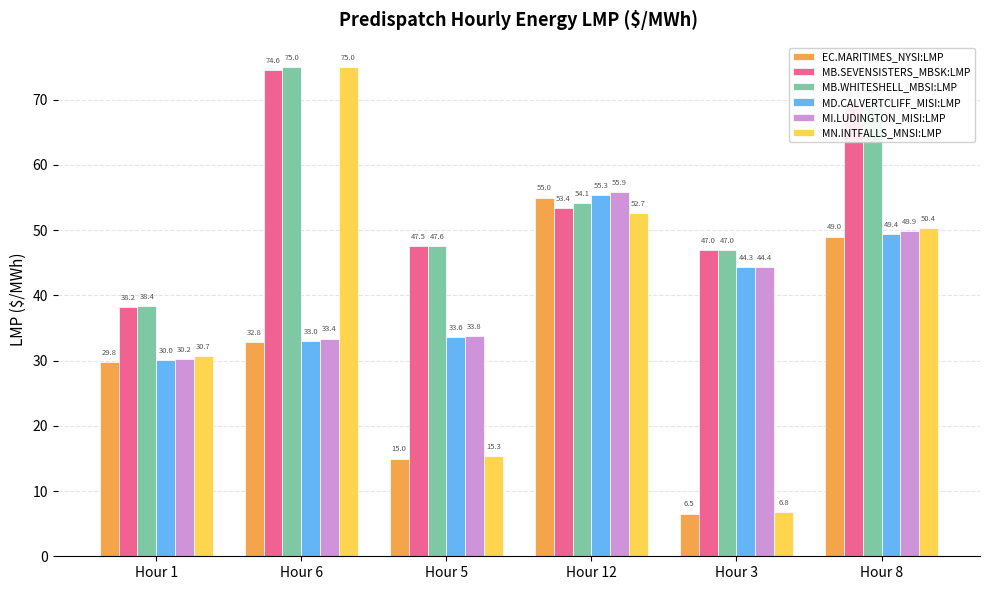

Which series has the largest total across all categories?

MB.WHITESHELL_MBSI:LMP